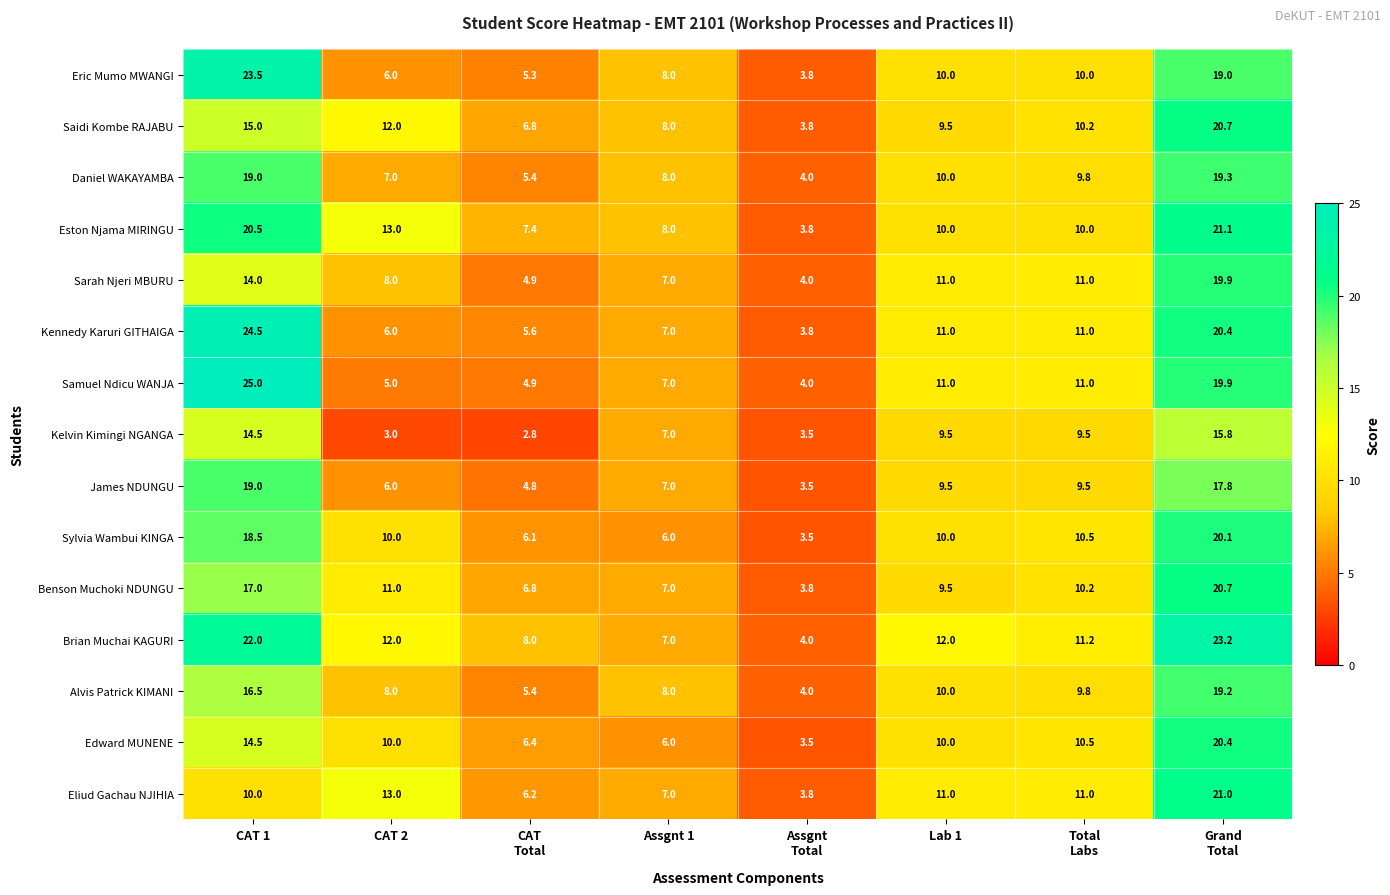

What is the maximum value shown in the chart?

25.0